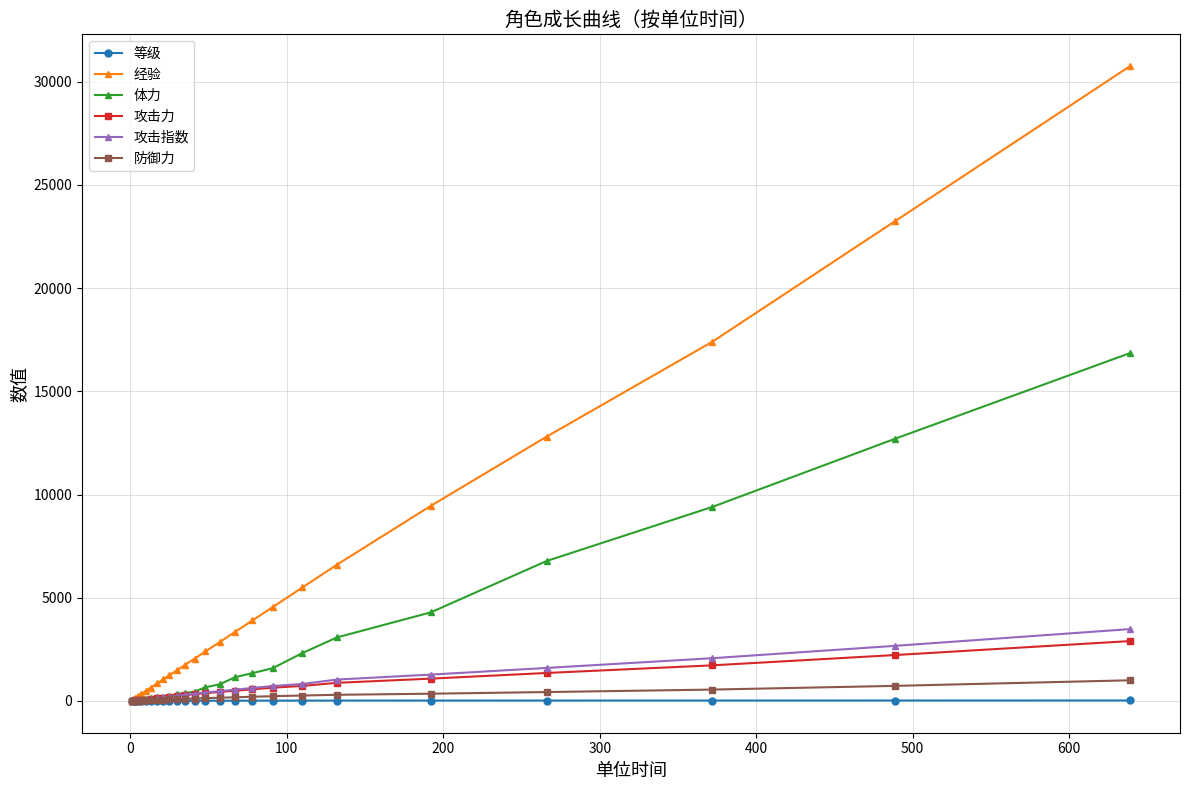

Which series has the widest spread of values?

经验